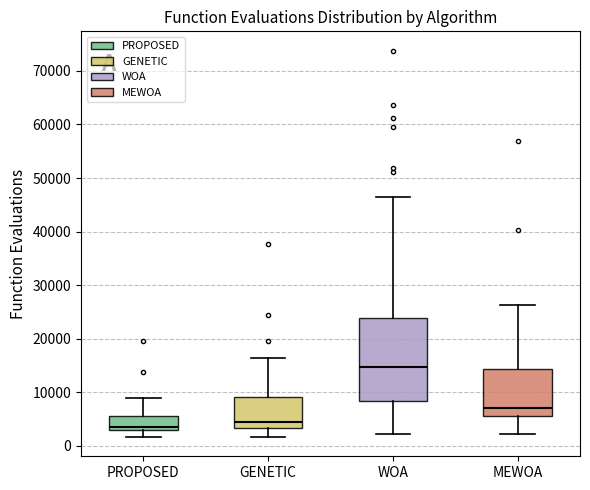

Where does the upper whisker of the box for MEWOA end on the y-axis? The values are not printed on the chart, so give them approximately, as read against the axis.

26000